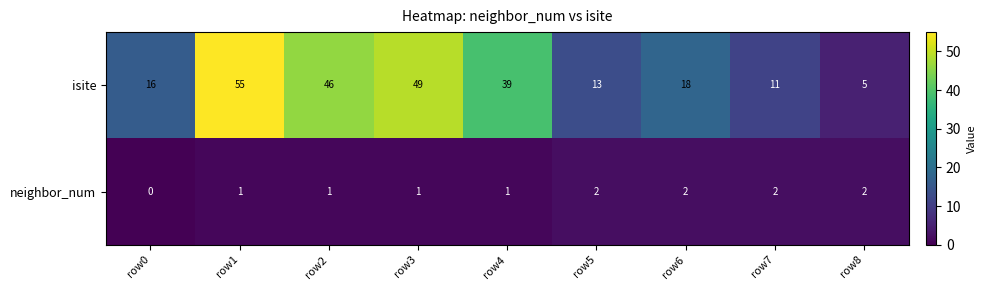

Is it true that neighbor_num equals 1 at row1?

True